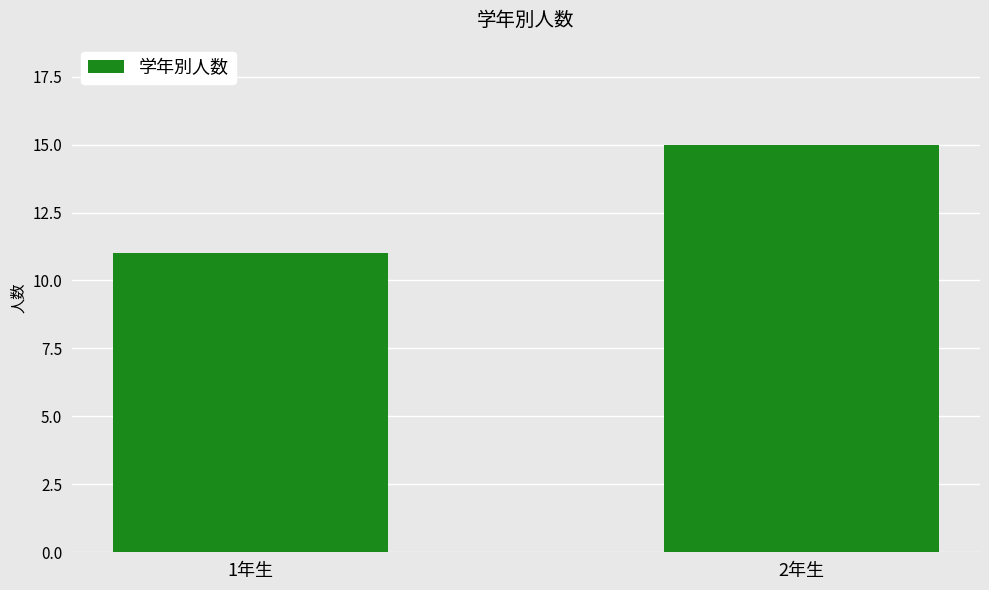

What is the approximate value at 2年生?

15